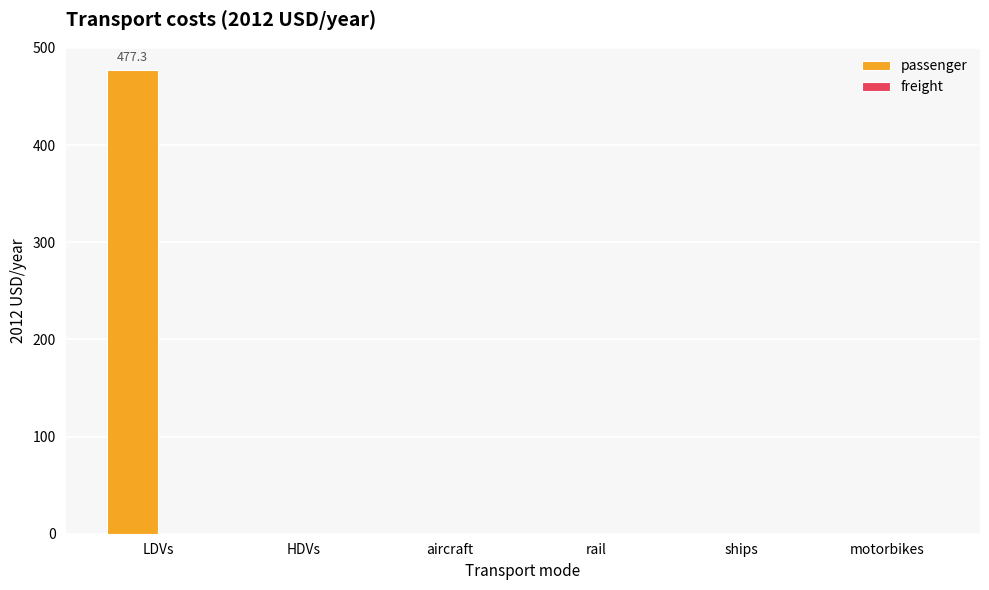

Which category has the highest value across all series?

LDVs